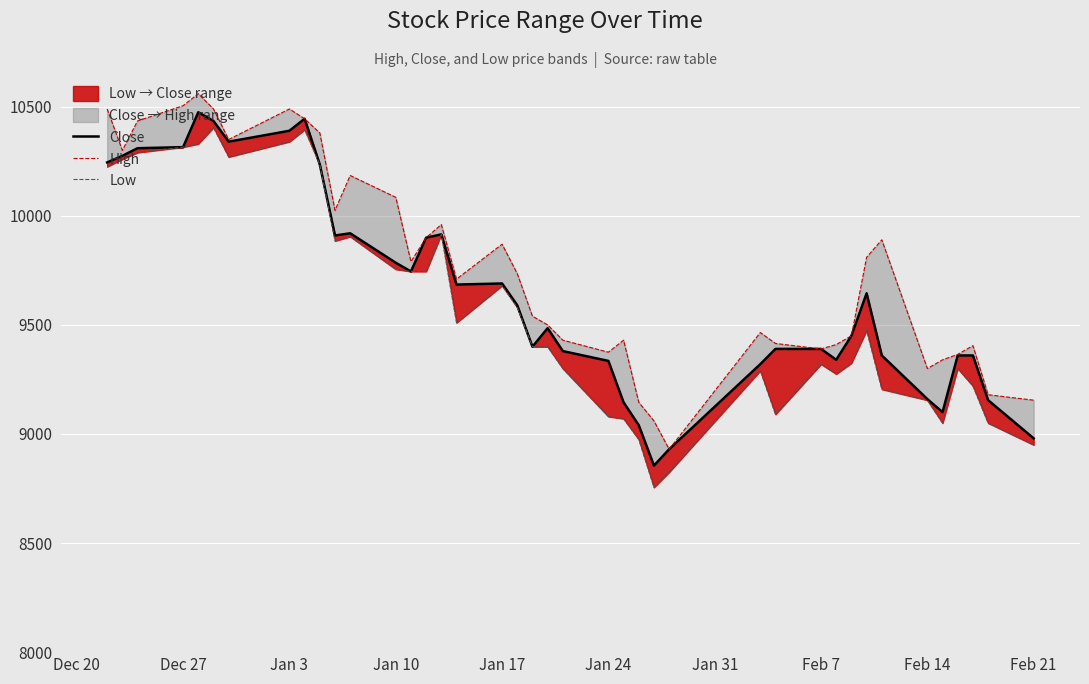

At how many categories does at least one series exceed 9987?

13